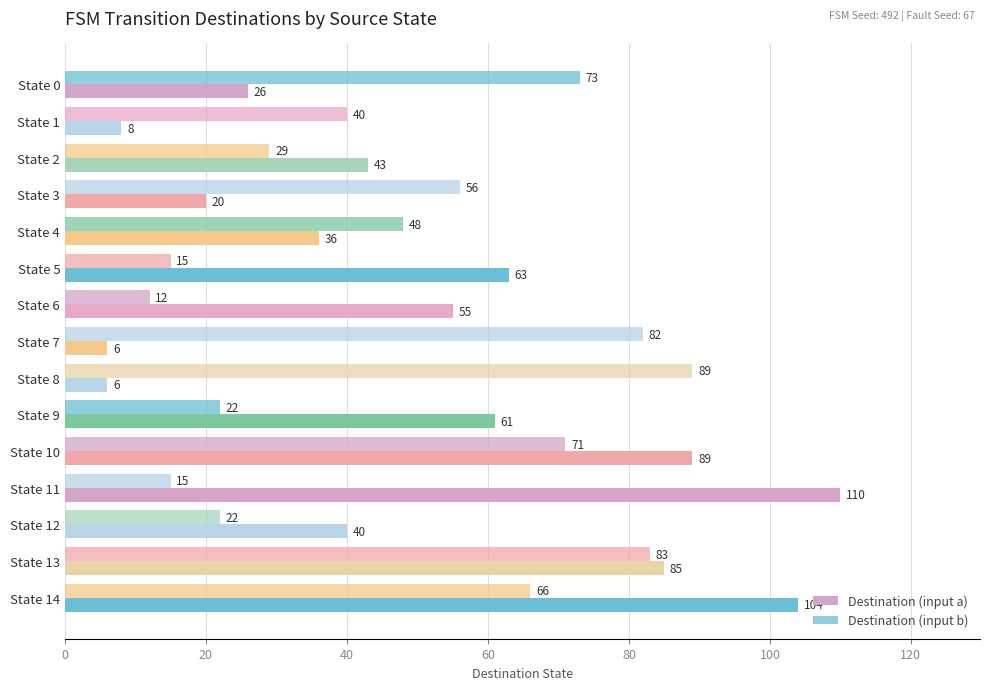

What is the value of the Destination (input b) bar at the 8th from the left?

82